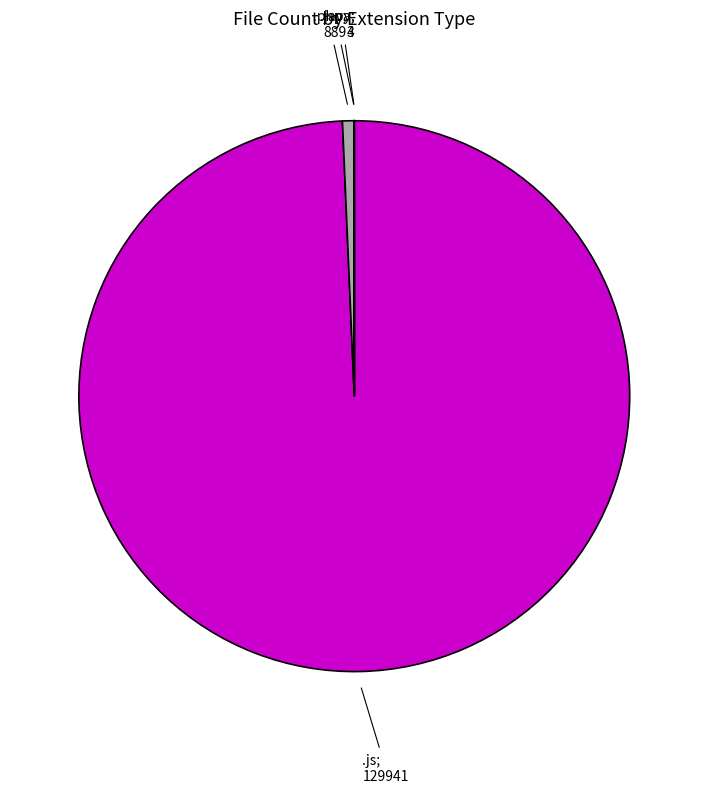

Is there any slice that represents more than half of the pie?

Yes